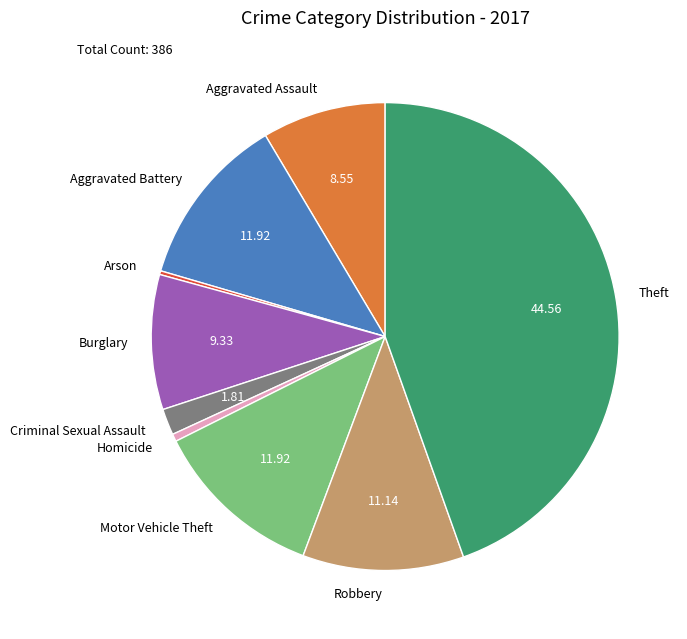

Is there a majority slice in this chart?

No